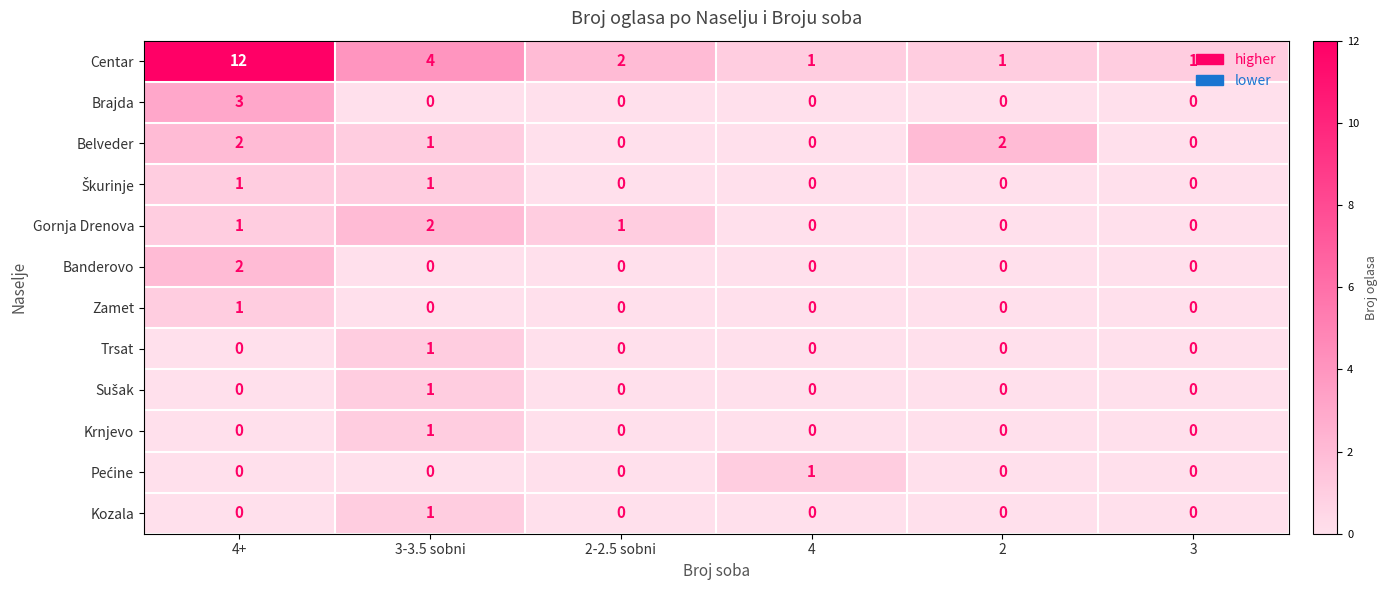

The Brajda series shows -2 at 2. True or false?

False